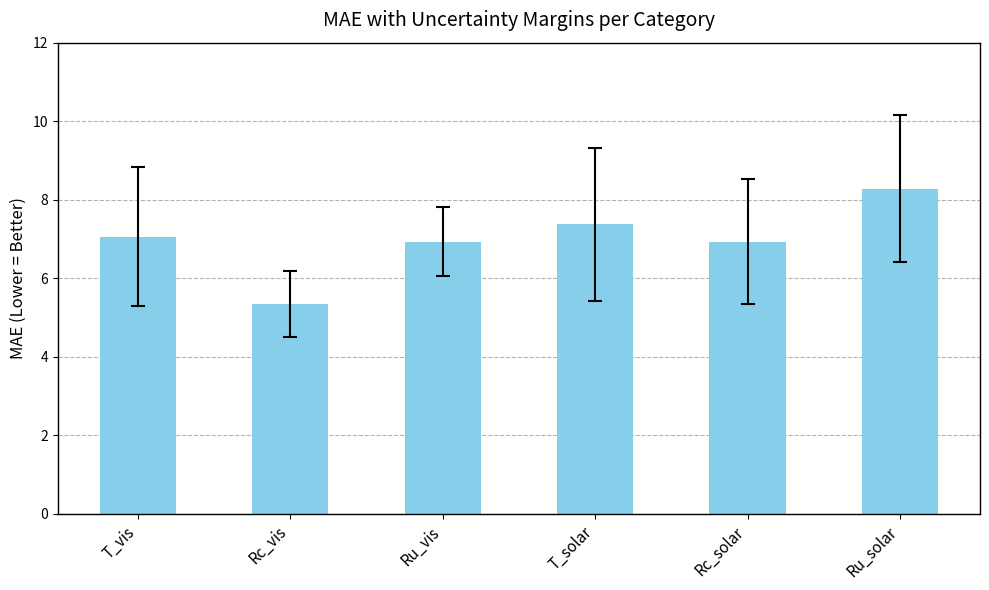

Is it true that the value at T_solar is 2.0?

False